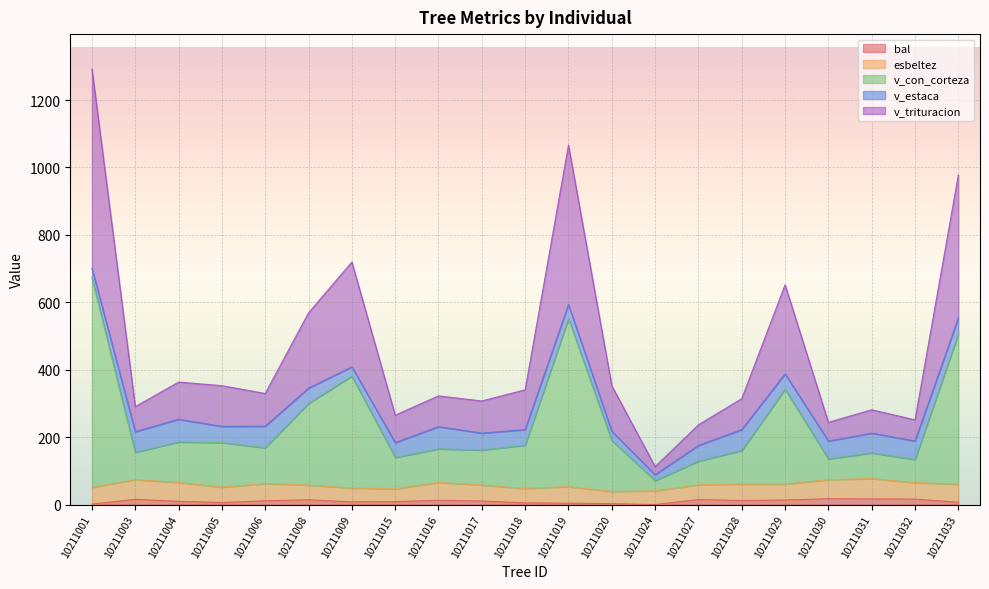

True or false: v_trituracion and bal intersect in this chart.

False